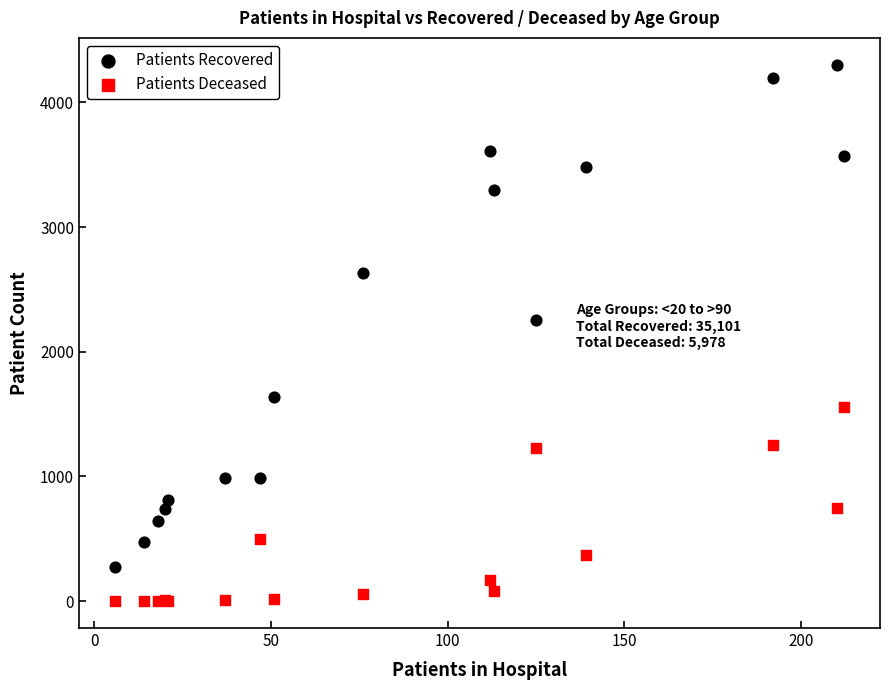

Which series contains the lowest Y value?

Patients Deceased